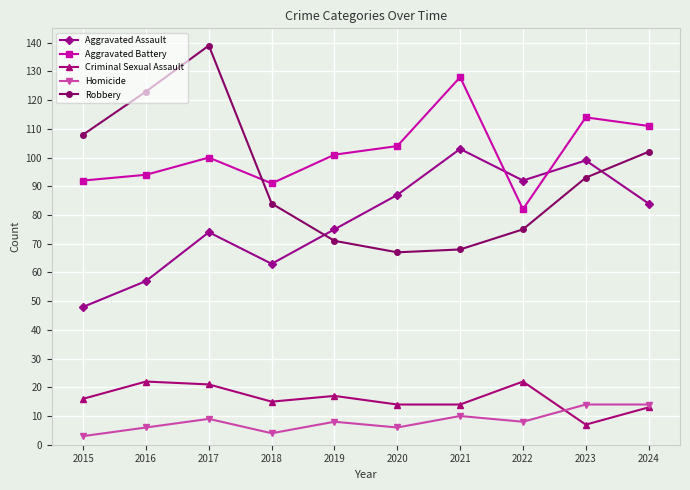

Between 2015 and 2016, which series saw the biggest shift?

Robbery